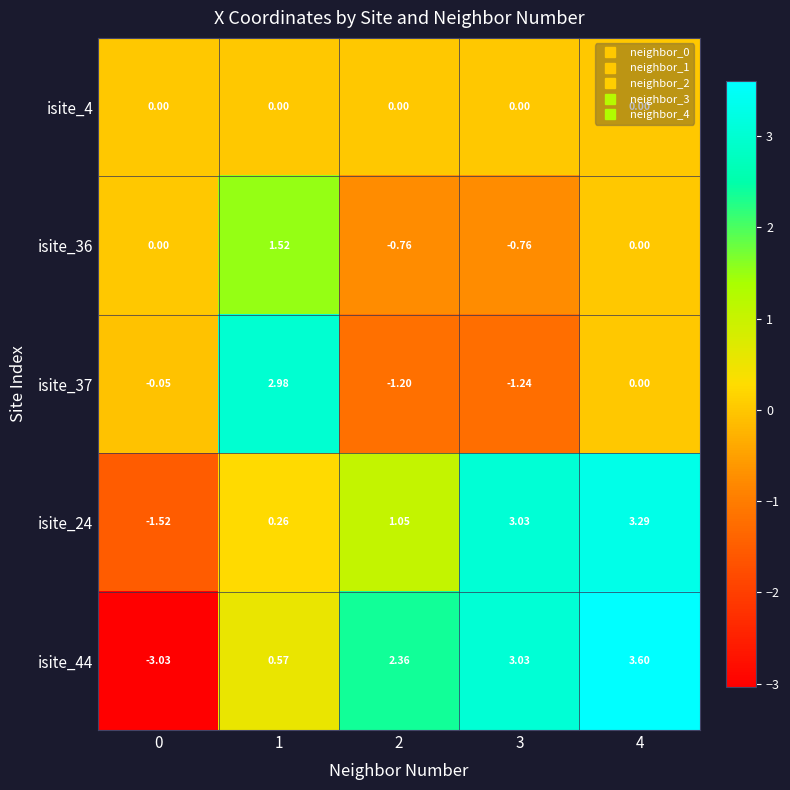

What is the greatest value displayed?

3.6